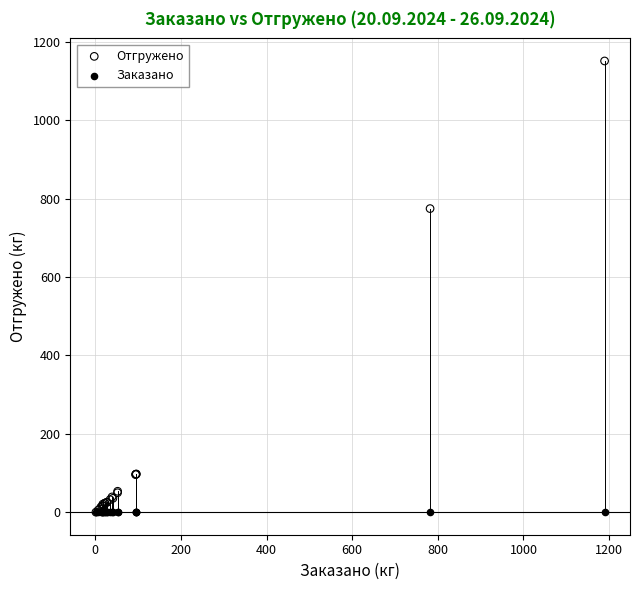

Which series reaches the maximum Y coordinate?

Отгружено